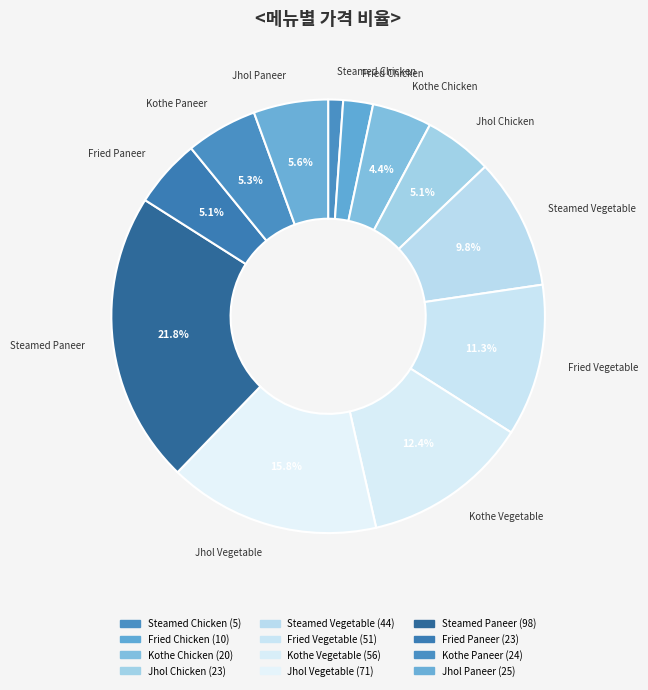

How many segments does this pie chart have?

12